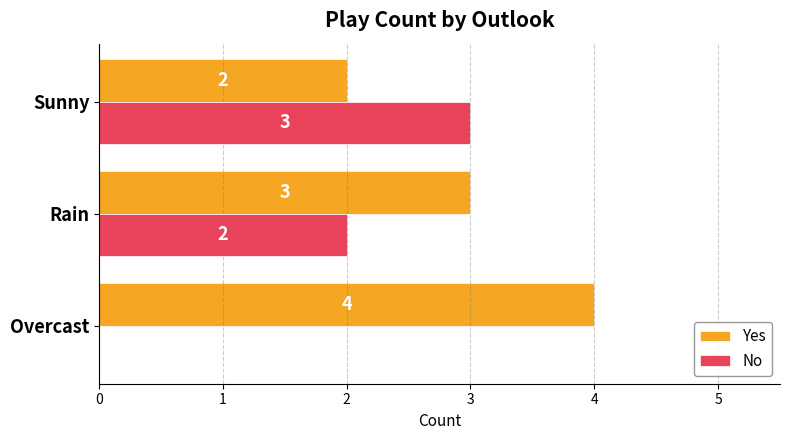

What are all the series names shown in the legend?

Yes, No